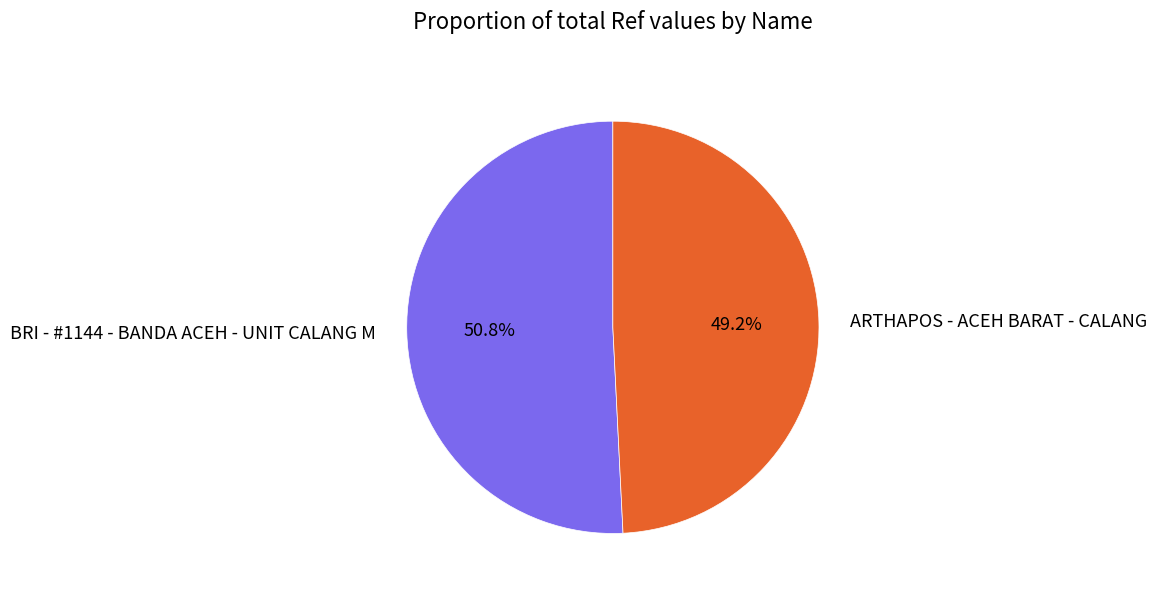

The BRI - #1144 - BANDA ACEH - UNIT CALANG M slice represents 51% of the pie. True or false?

True